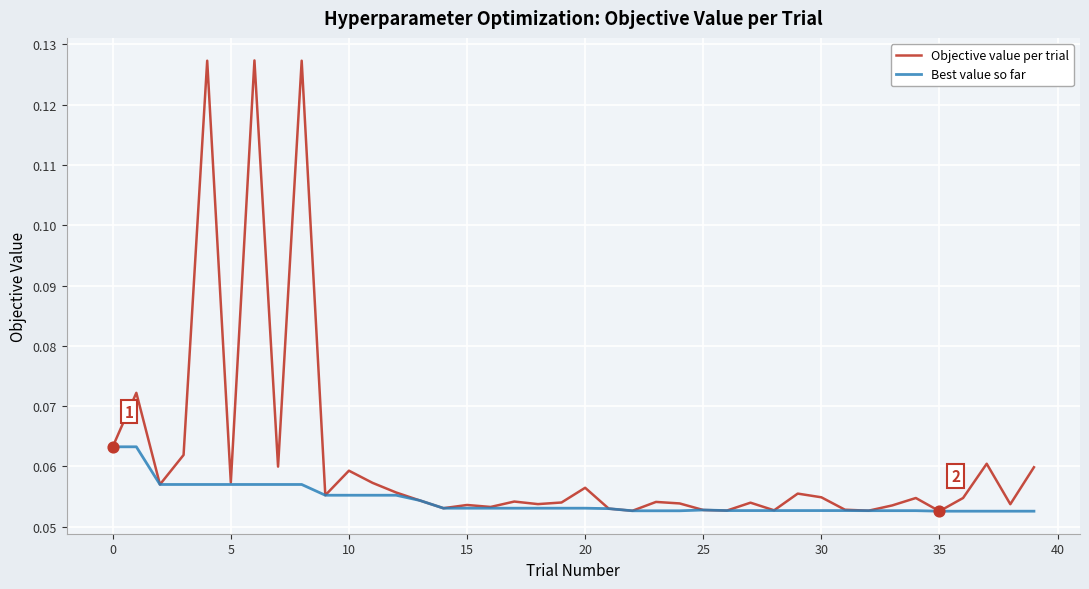

Which series has the largest total across all categories?

Objective value per trial